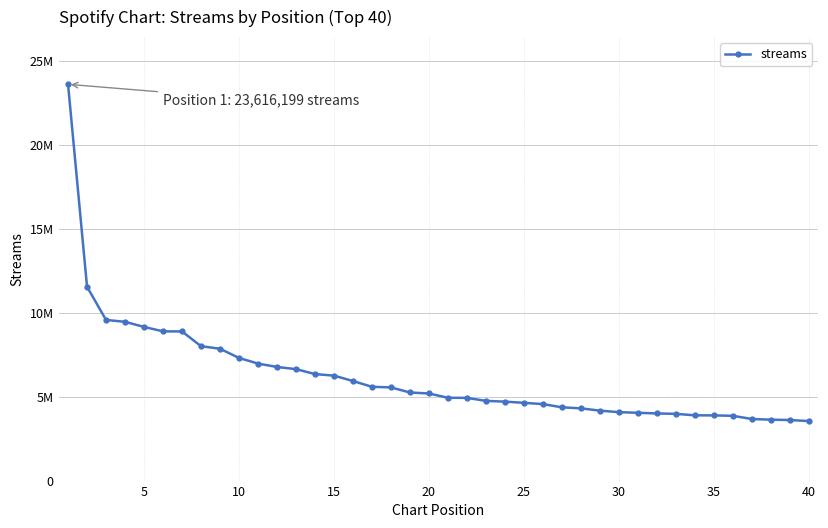

Does the chart have visible grid lines?

Yes